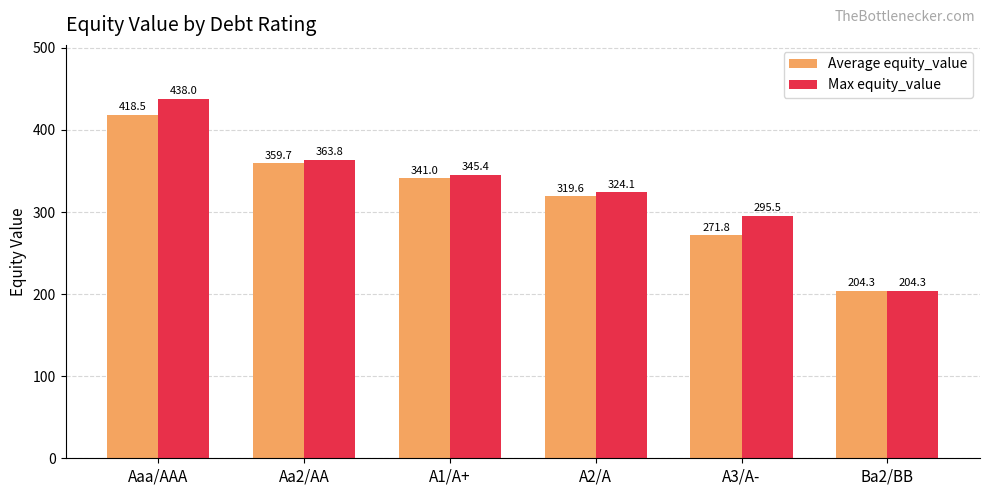

Are the bars horizontal?

No